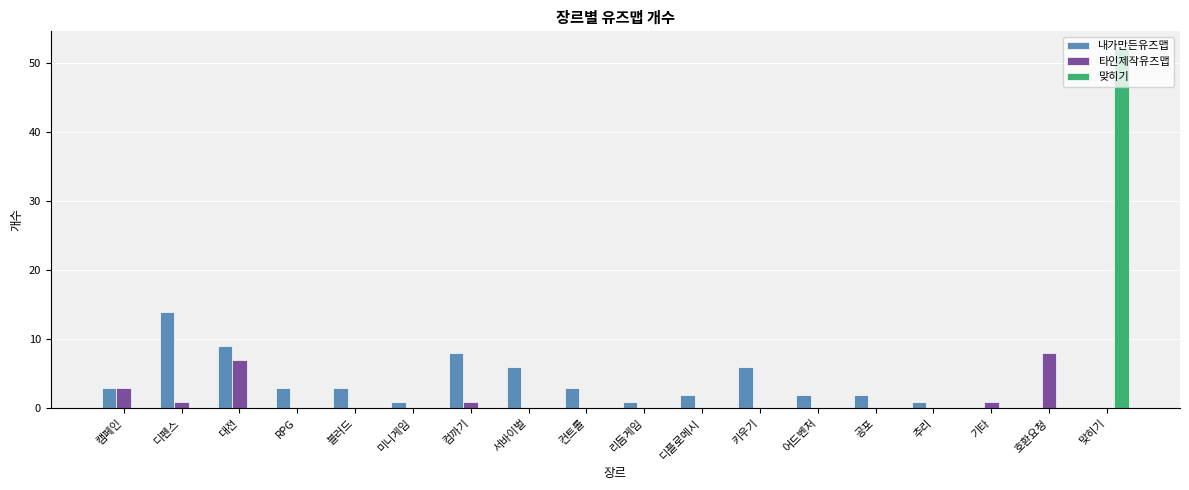

How many categories are shown in the chart?

18